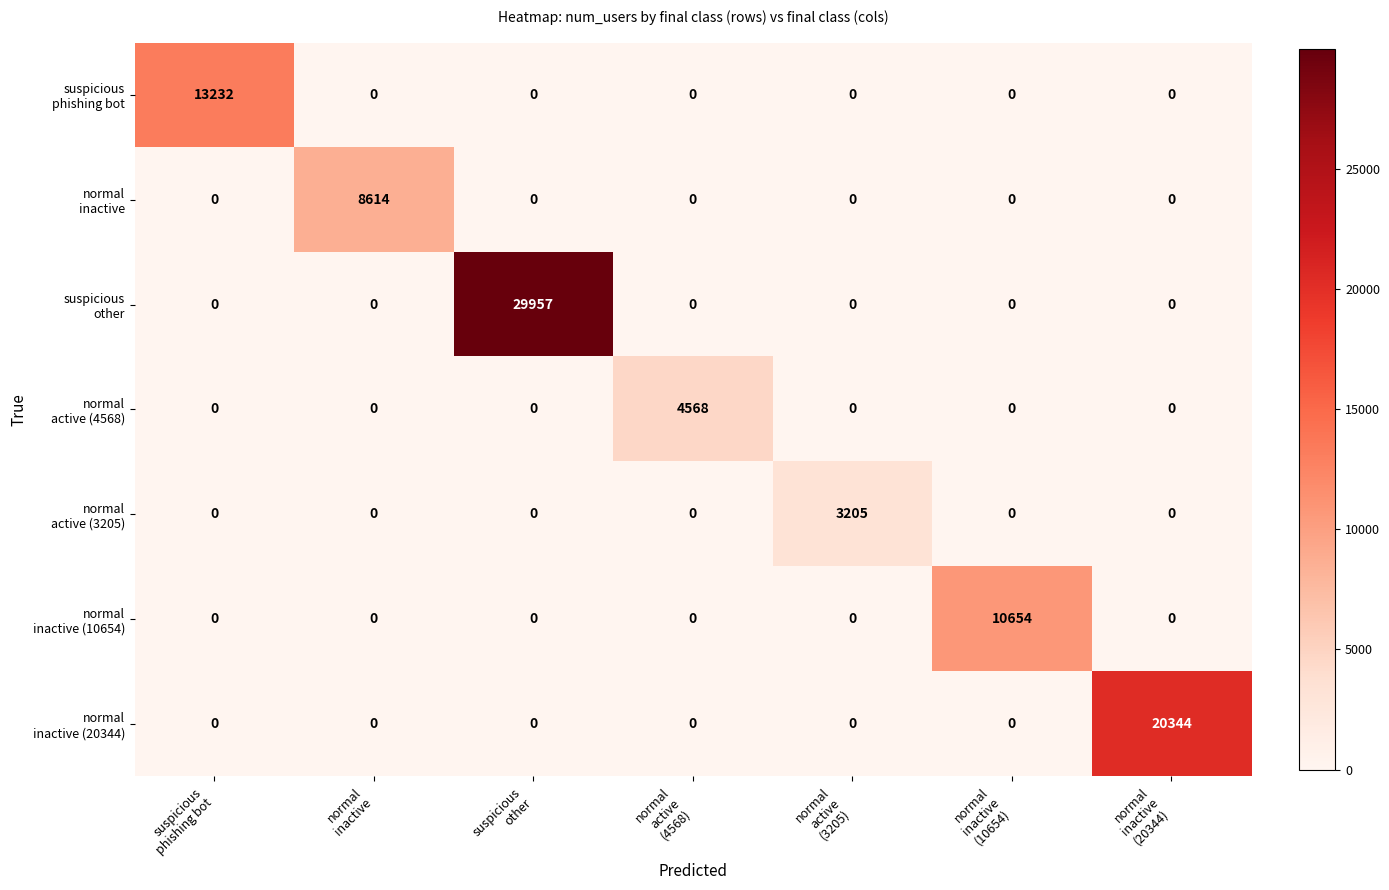

At how many categories does at least one series exceed 437?

7